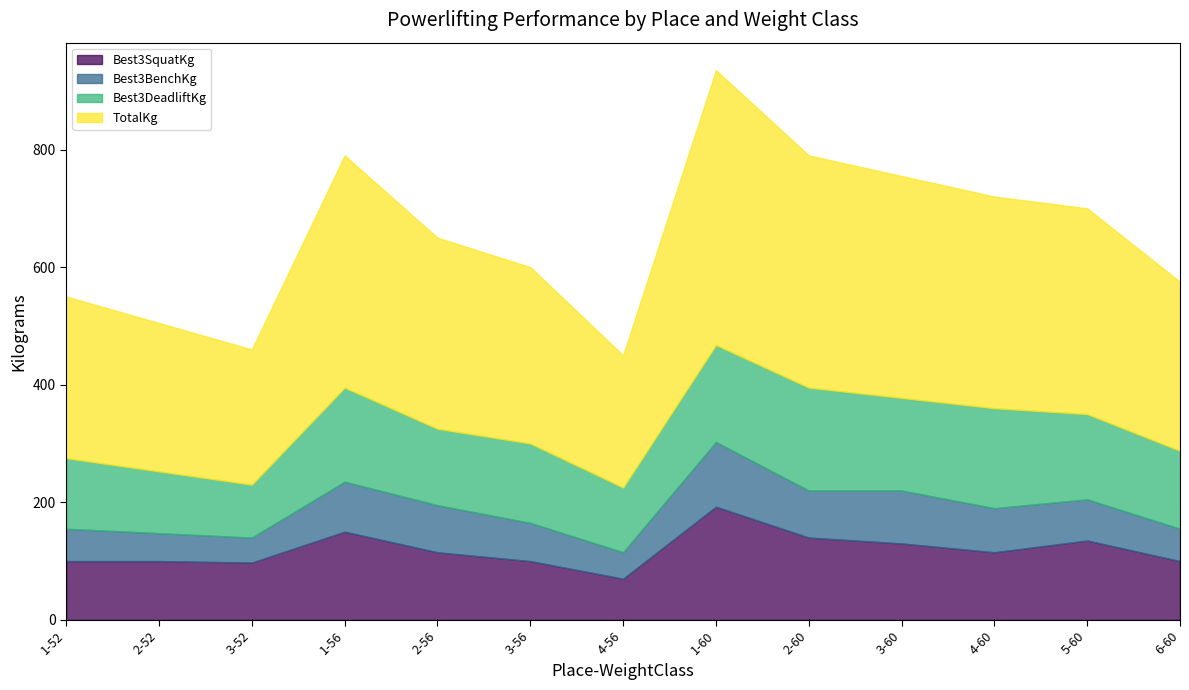

What is the label of the 4th point from the right?

3-60